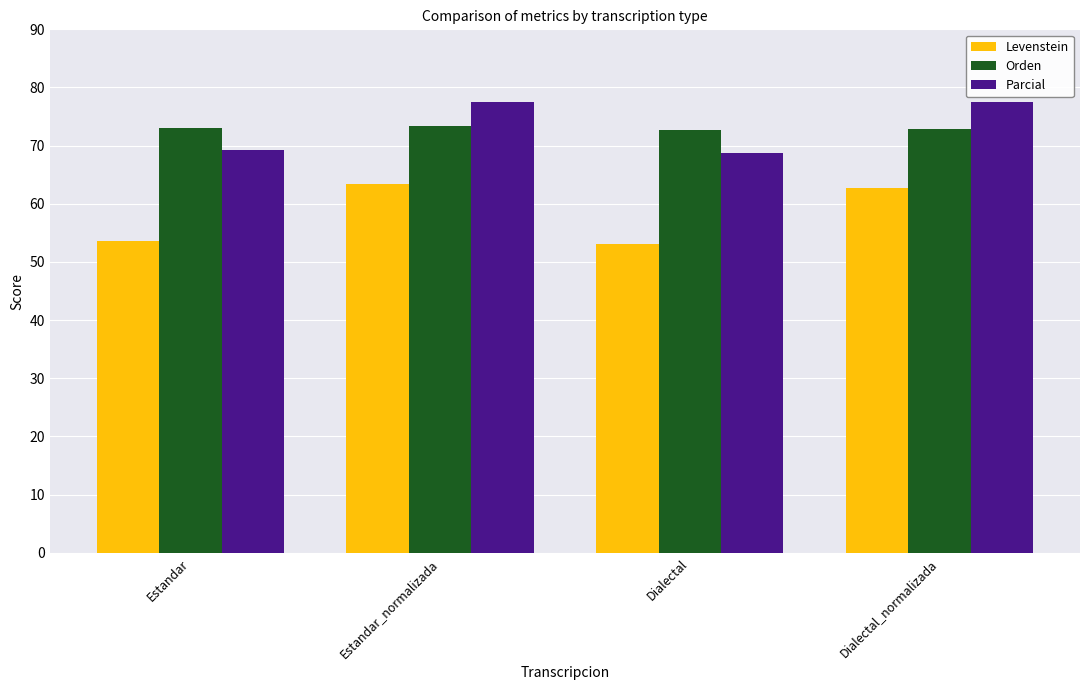

The Parcial series shows 77.5 at Estandar_normalizada. True or false?

True